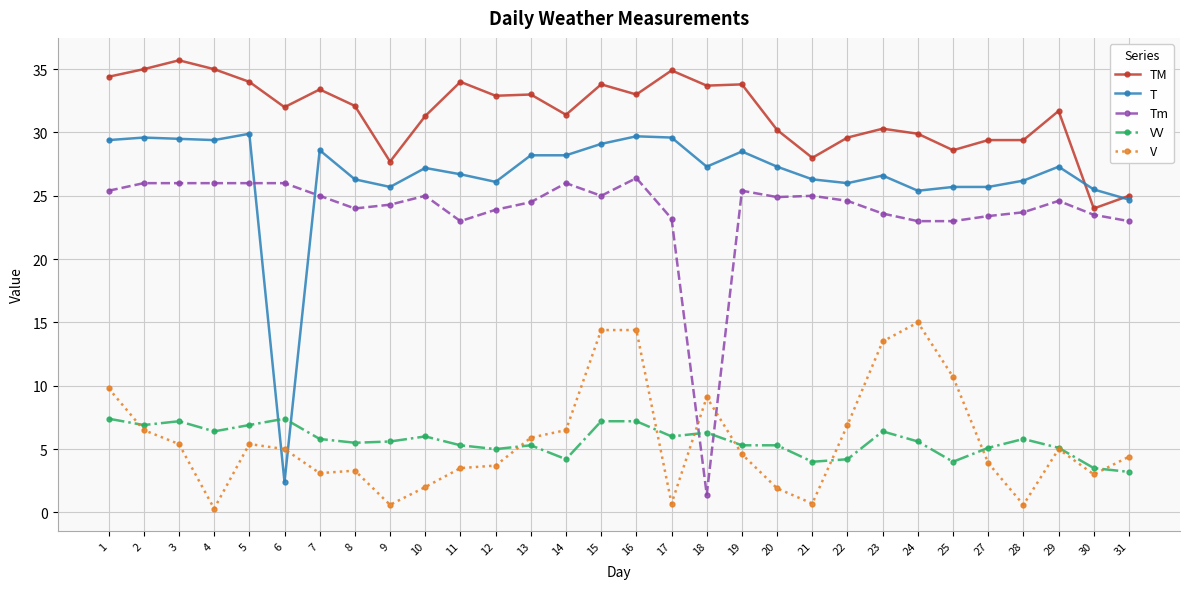

What is the sum of all Tm values?

714.8